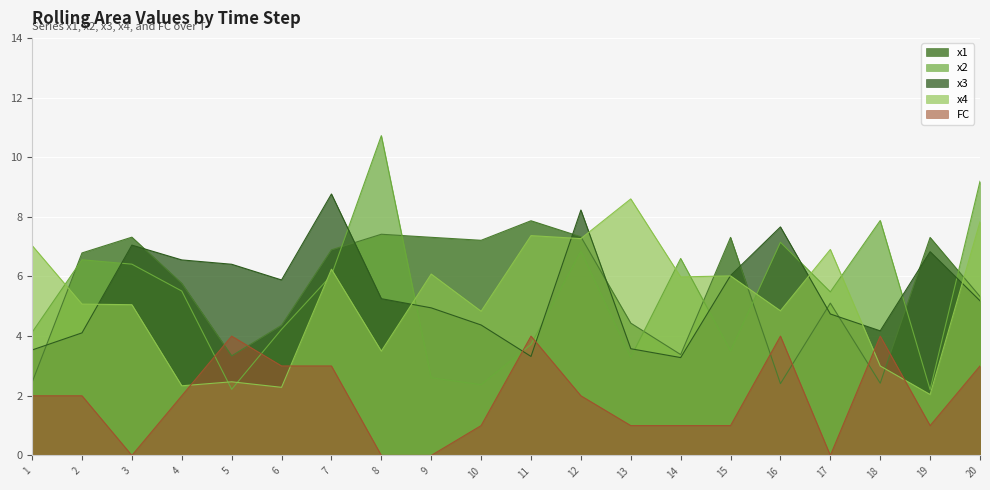

At which label is x1 closest to 5?

17